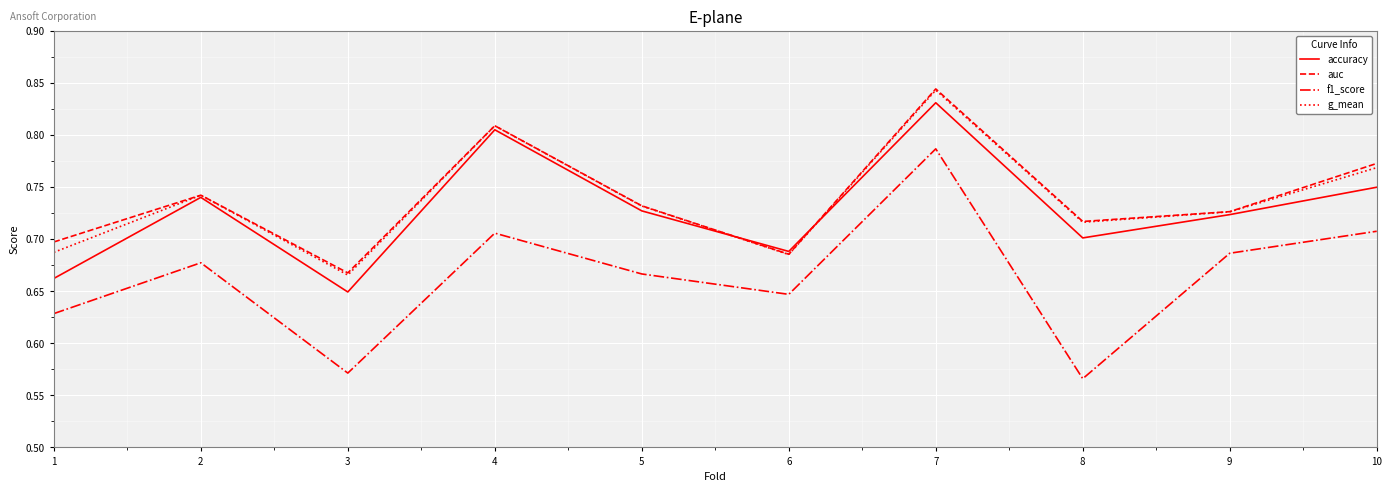

True or false: auc and f1_score intersect in this chart.

False